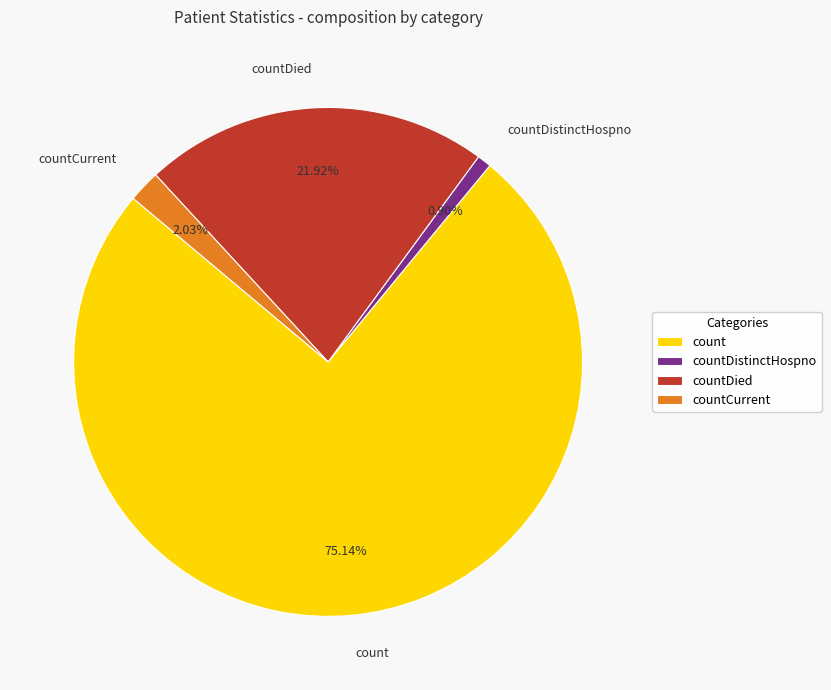

What percentage do countDied and countCurrent together represent?

24.0%